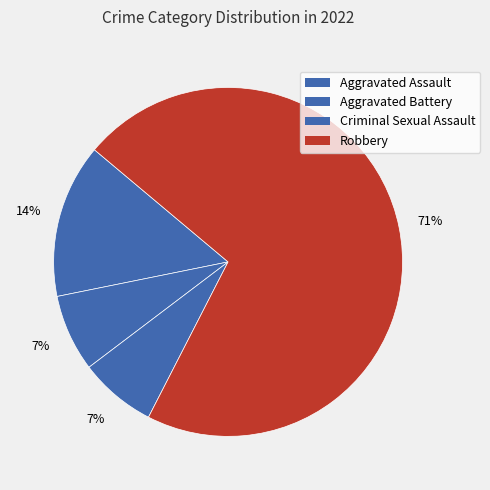

To the nearest percent, what is the difference between the Robbery and Criminal Sexual Assault slice percentages?

64%